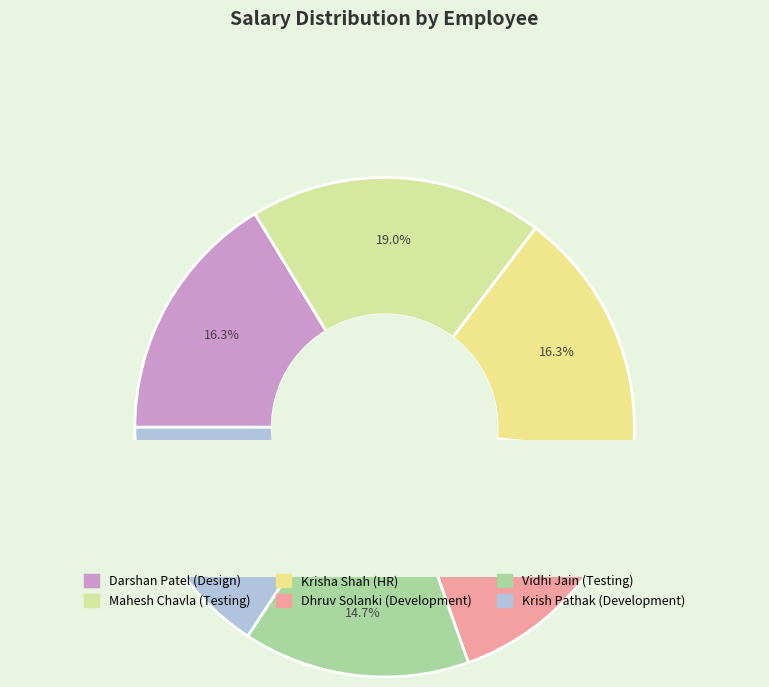

True or false: Darshan Patel (Design) accounts for 16% of the total.

True